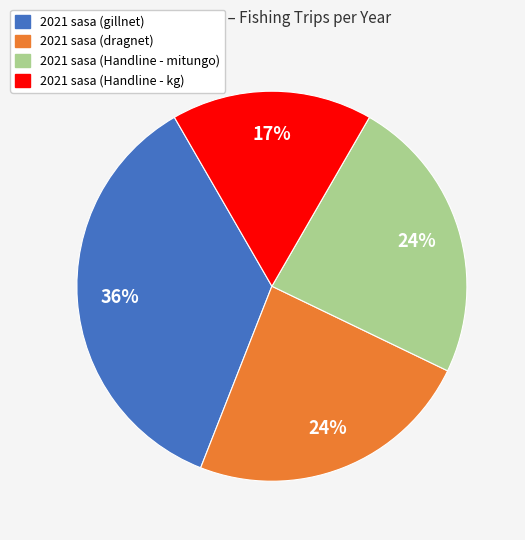

What percentage is the 2021 sasa (Handline - kg) slice, to the nearest percent?

17%